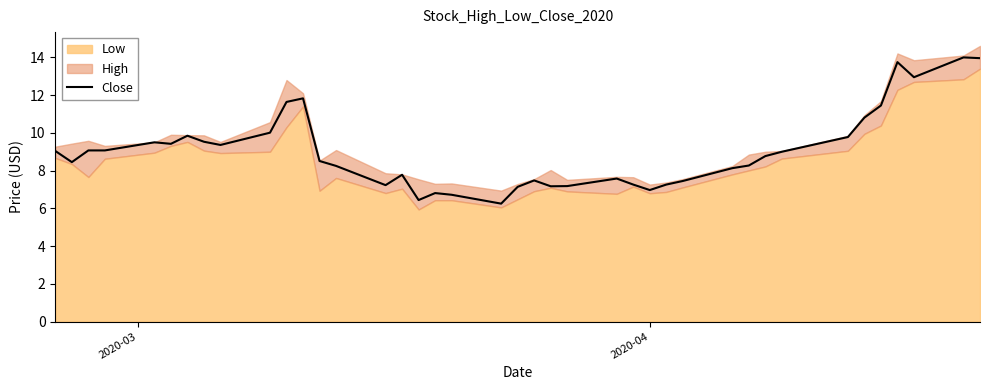

How many points are higher than both their immediate neighbors (excluding endpoints)?

9